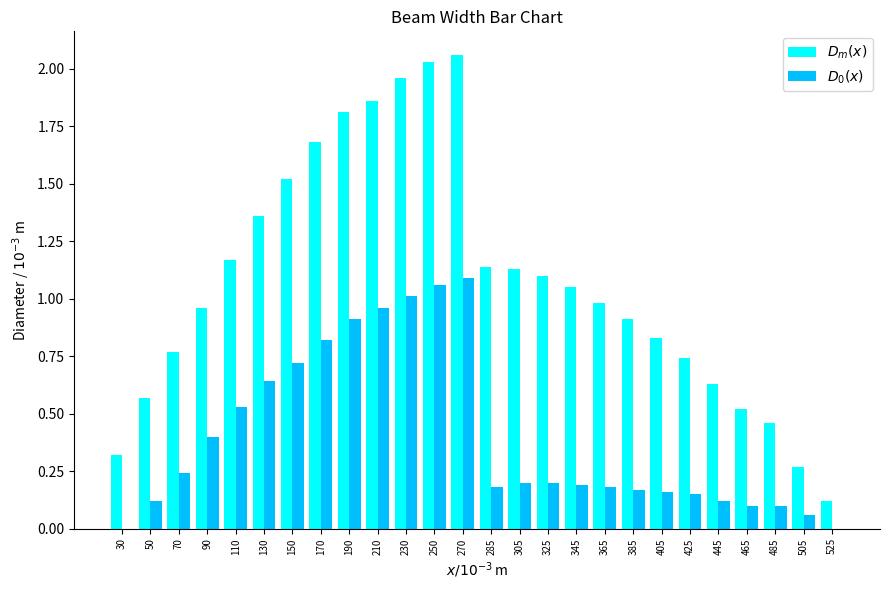

Is the value of $D_m(x)$ at 270 greater than the value of $D_0(x)$ at 70?

Yes